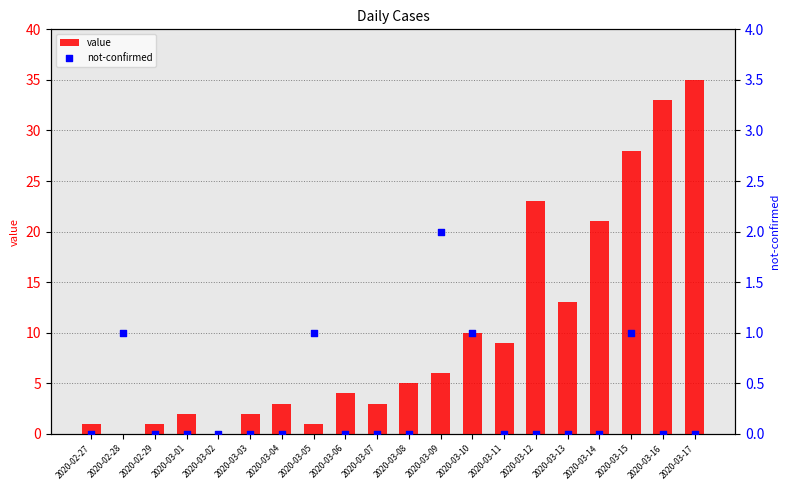

At which category is the sum across all series the highest?

2020-03-17